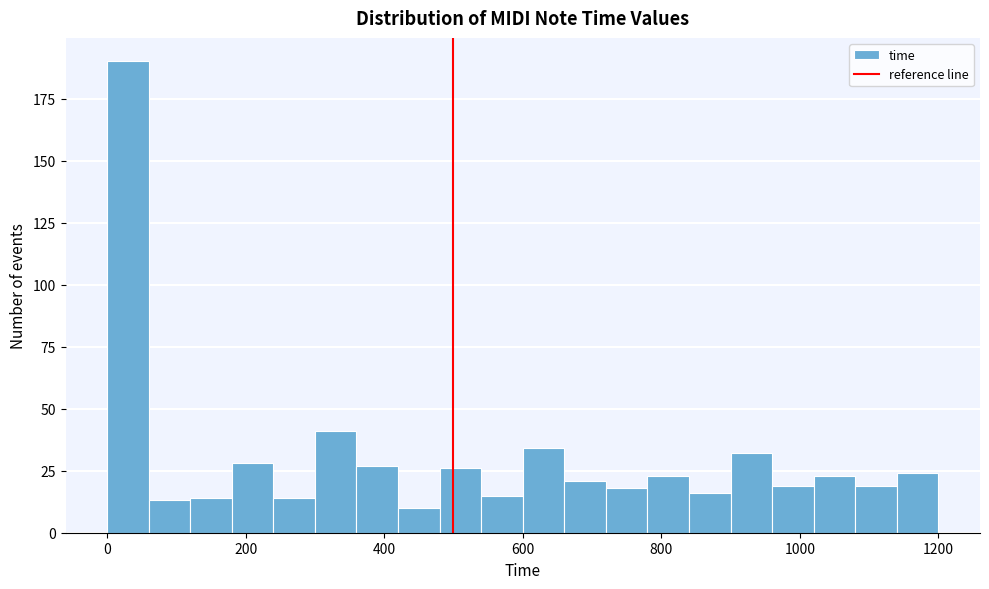

Around what value on the x-axis is the tallest bar? Give the approximate position of its centre, as read against the axis.

40